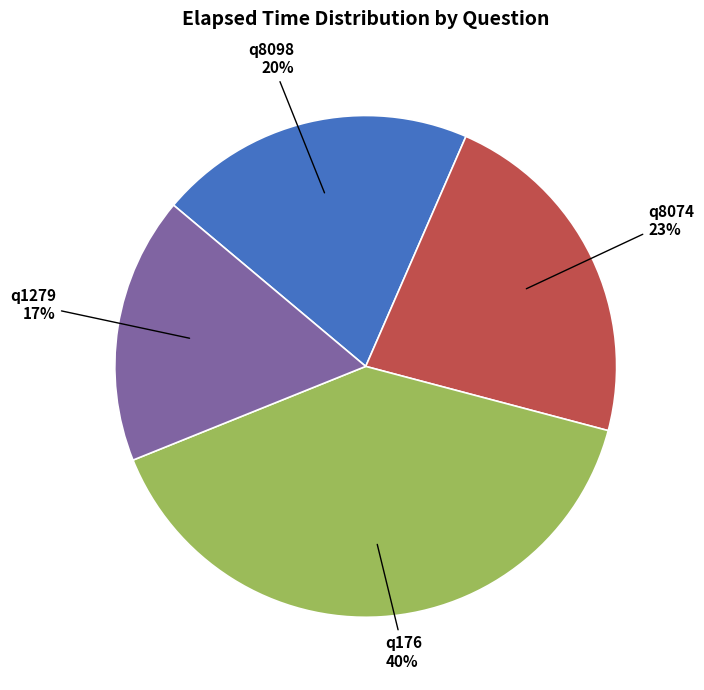

To the nearest percent, what is the average slice percentage?

25%